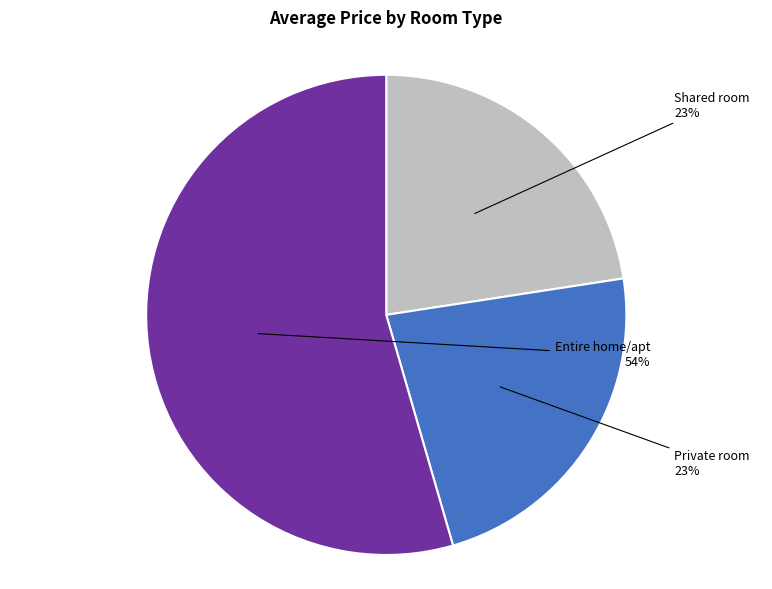

Is the sum of Entire home/apt and Private room greater than half?

Yes